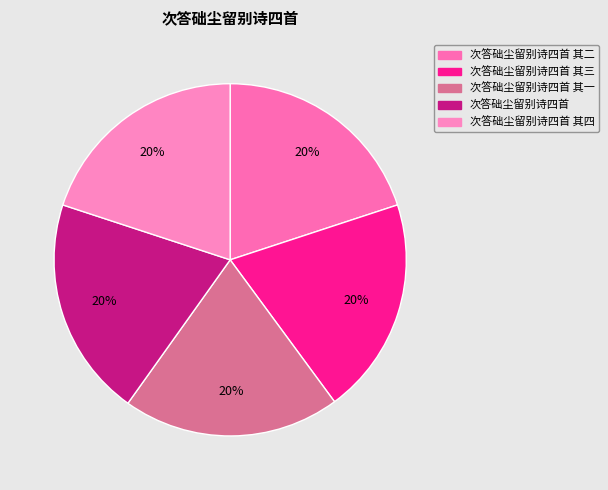

To the nearest percent, what portion does 次答础尘留别诗四首 其二 represent?

20%